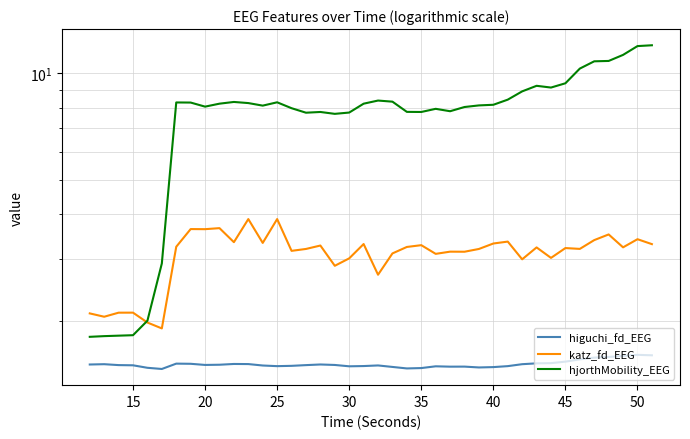

The higuchi_fd_EEG series shows 1.5 at 21. True or false?

True